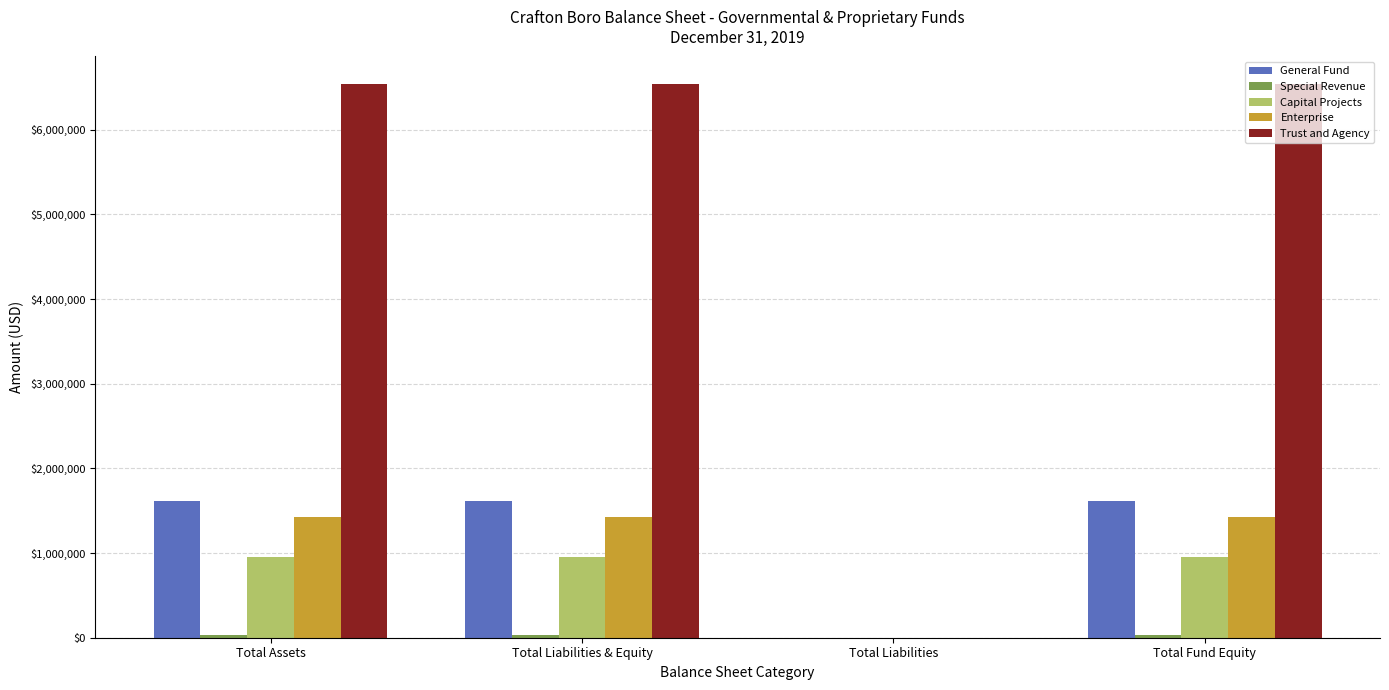

What is the highest value of the General Fund series?

1615841